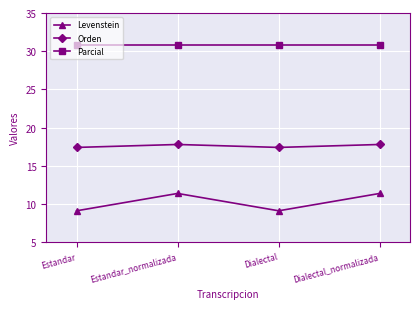

What is the sum of the Levenstein values at Dialectal_normalizada and Dialectal?

20.5